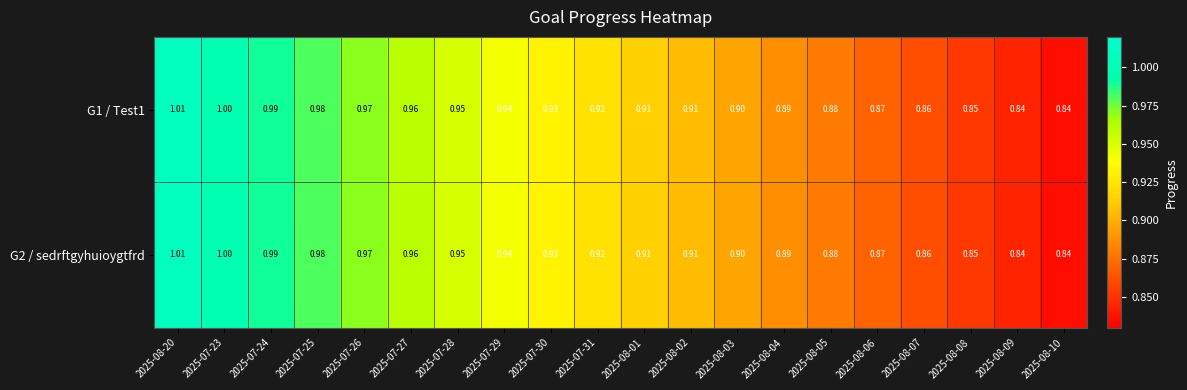

Is the value of G1 / Test1 at 2025-08-03 greater than the value of G2 / sedrftgyhuioygtfrd at 2025-08-06?

Yes